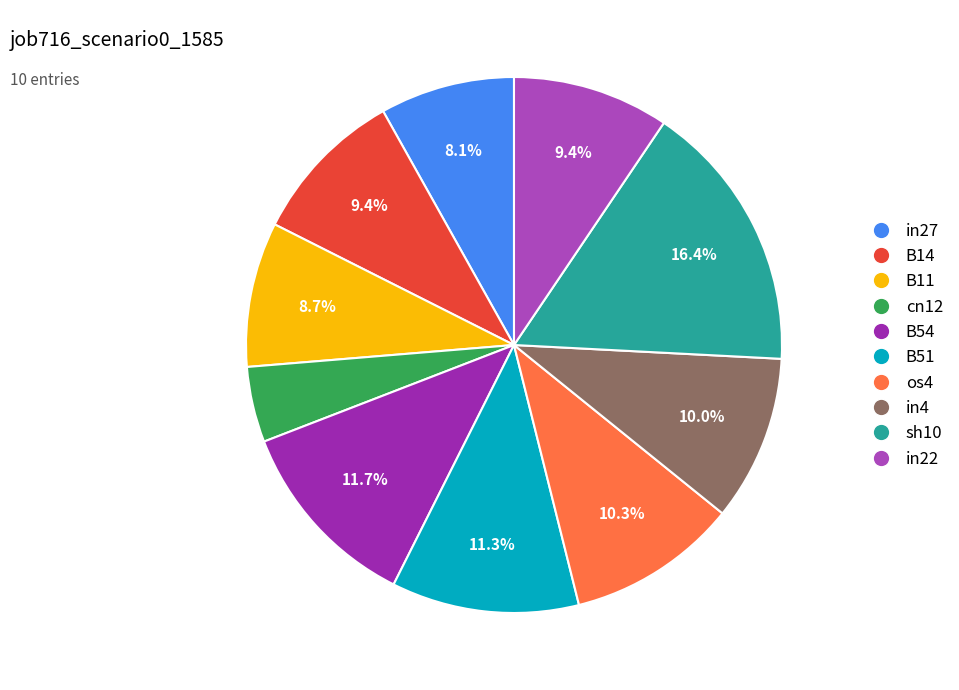

How many segments does this pie chart have?

10